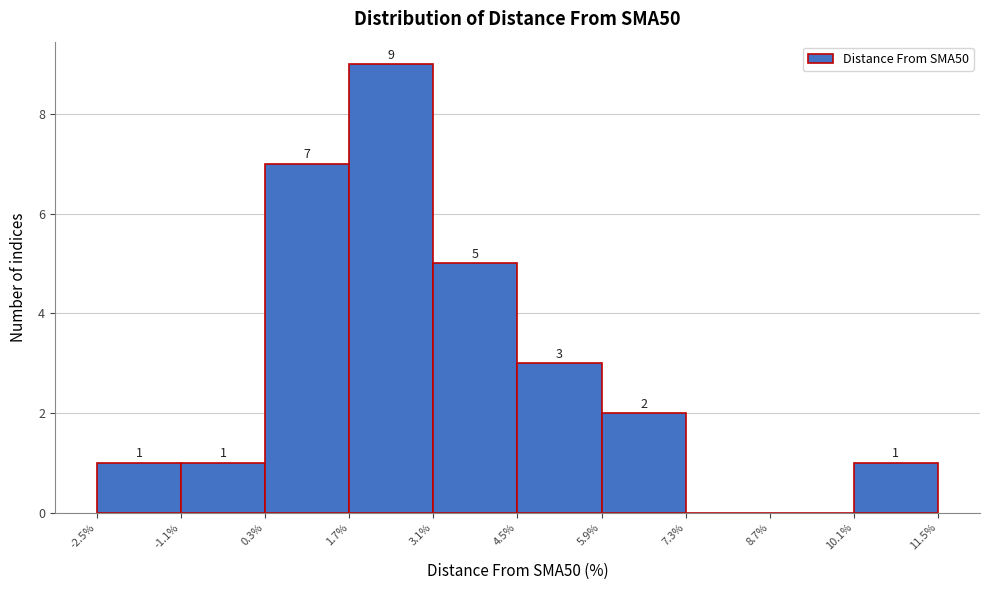

Over which range of the x-axis is the bar tallest?

1.7% to 3.1%